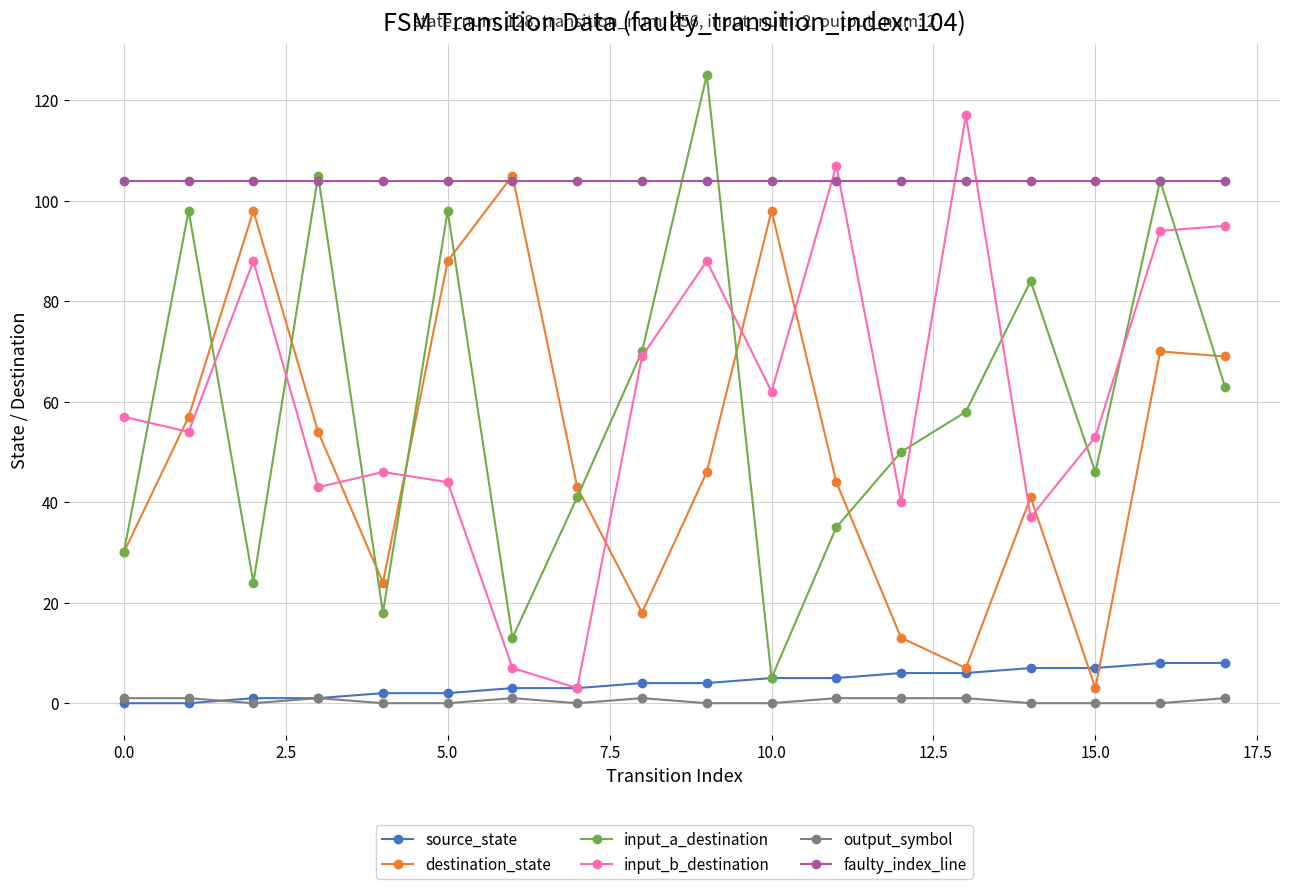

Count the number of data series in this chart.

6